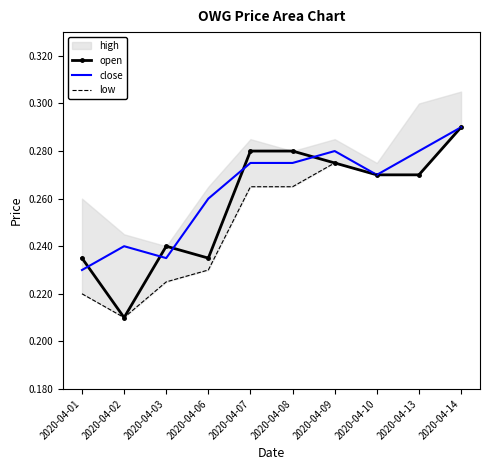

At which label does close reach its minimum?

2020-04-01